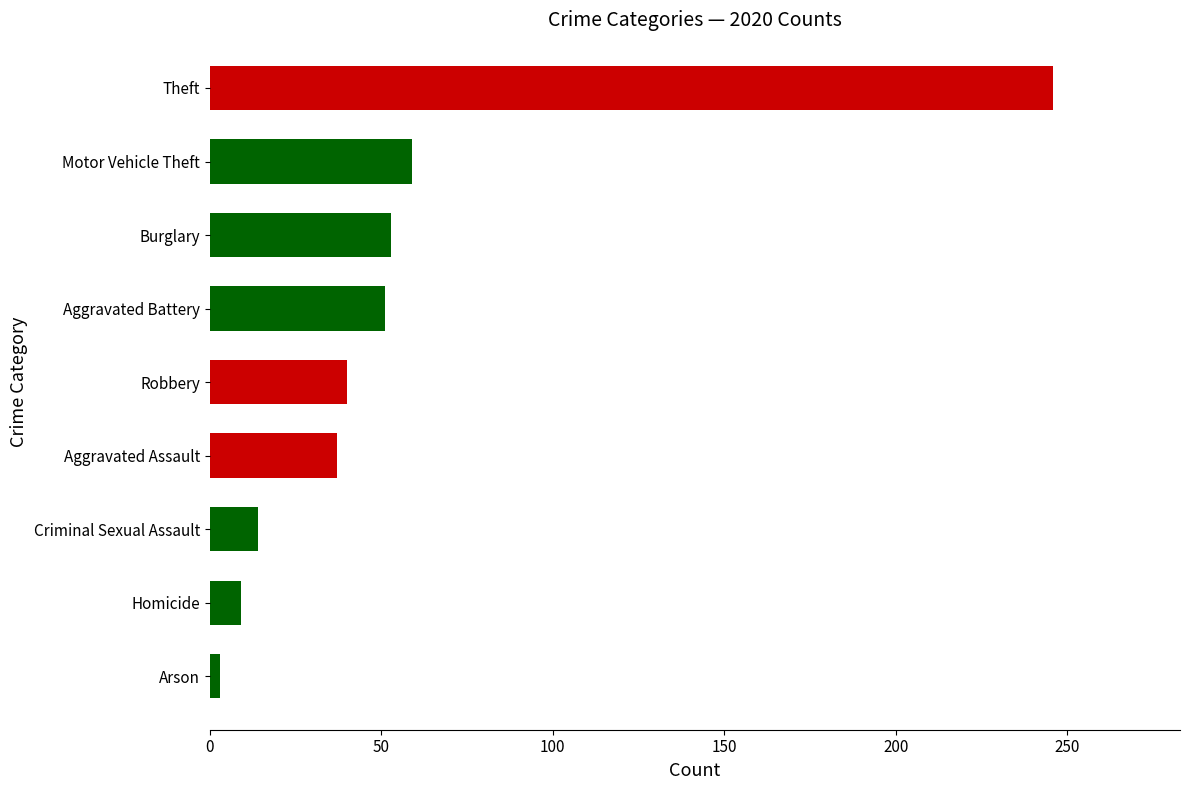

Does the chart contain stacked bars?

No